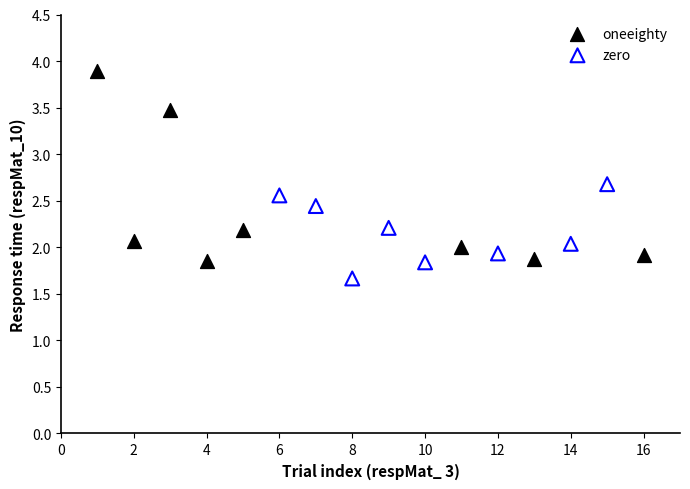

Which series contains the lowest Y value?

zero